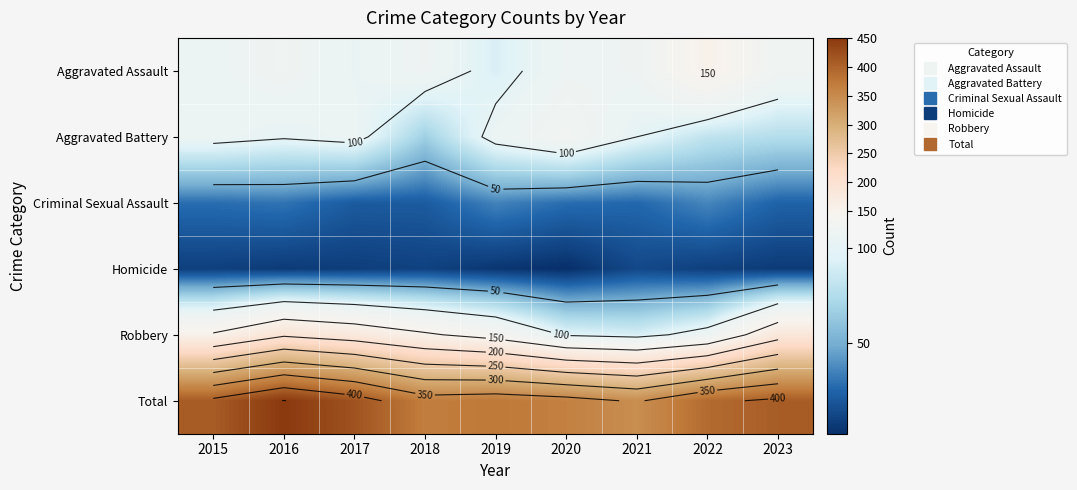

Which series changed the most between 2016 and 2018?

Total